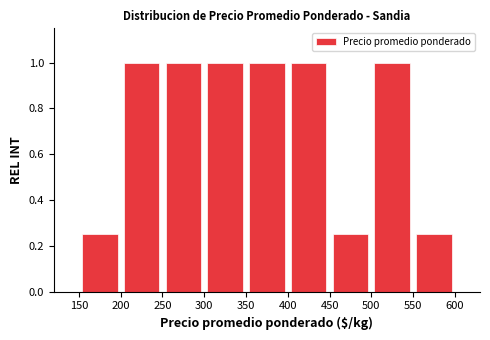

How tall is the bar that spans 500 to 550 on the x-axis? The values are not printed on the chart, so give them approximately, as read against the axis.

1.00